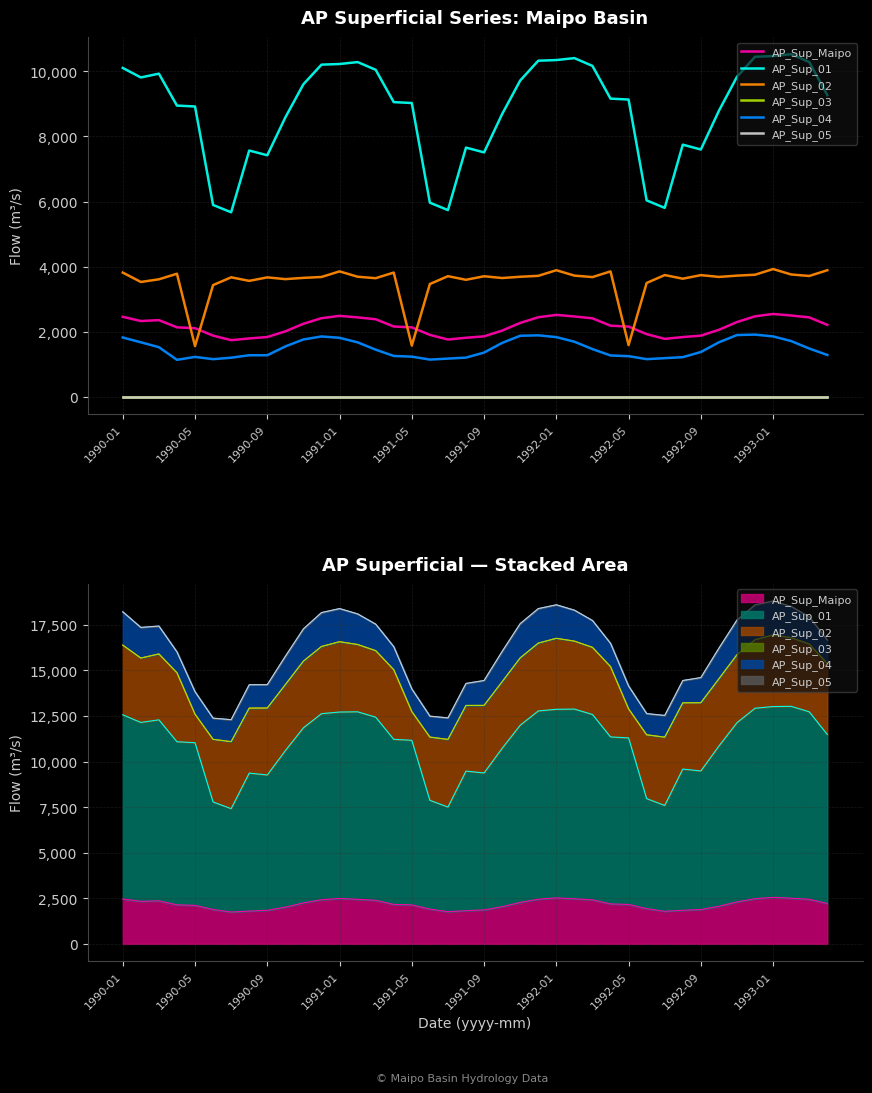

What is the maximum value shown in the chart?

10526.5